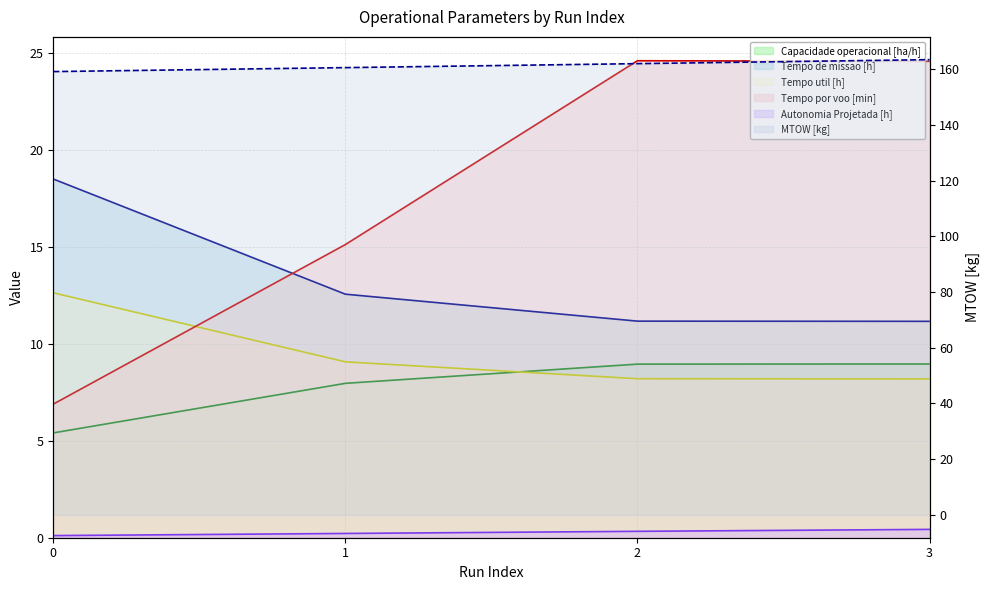

Rank the series at 2 from highest to lowest value.

MTOW [kg], Tempo por voo [min], Tempo de missao [h], Capacidade operacional [ha/h], Tempo util [h], Autonomia Projetada [h]